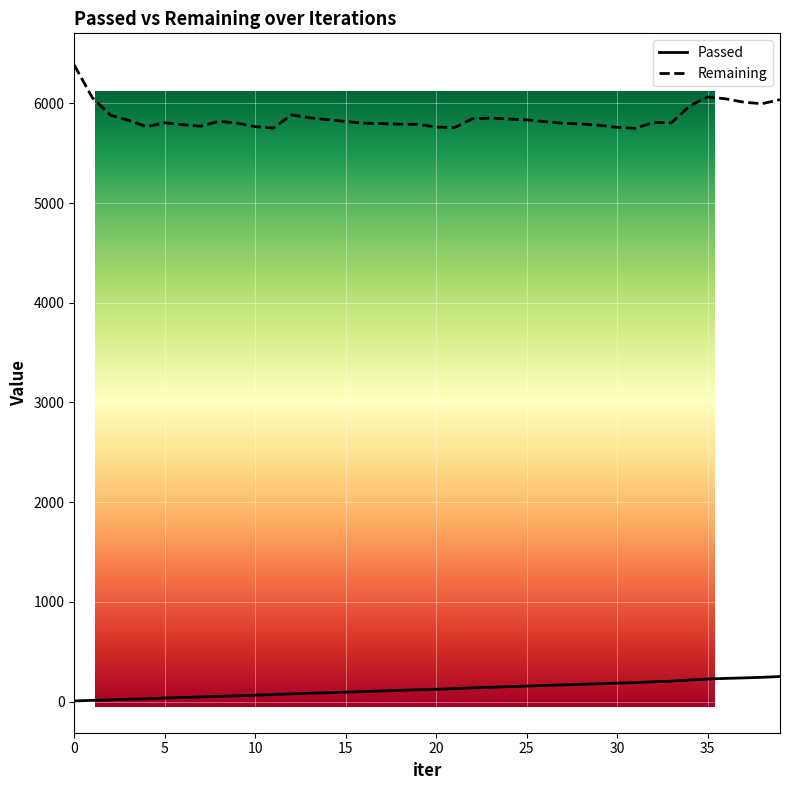

Which series has the largest total across all categories?

Remaining